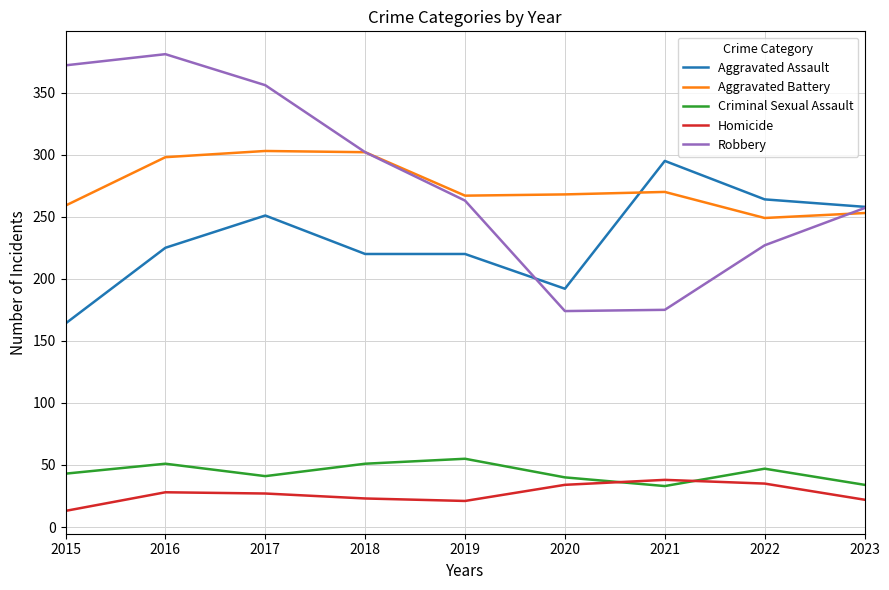

What is the spread (max minus min) of values at 2023?

236